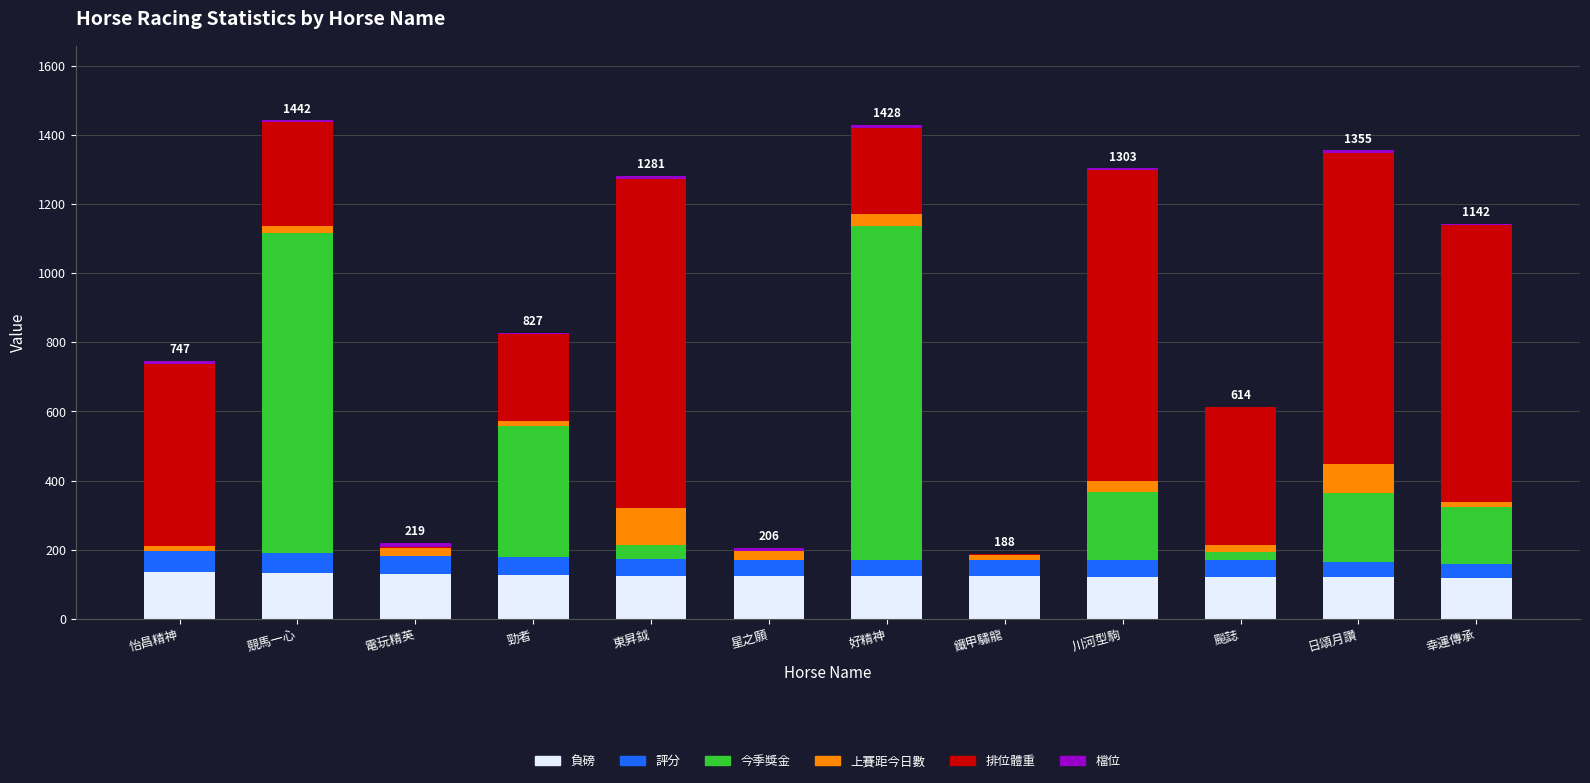

True or false: 負磅 has a value of 59 at 飈誌.

False